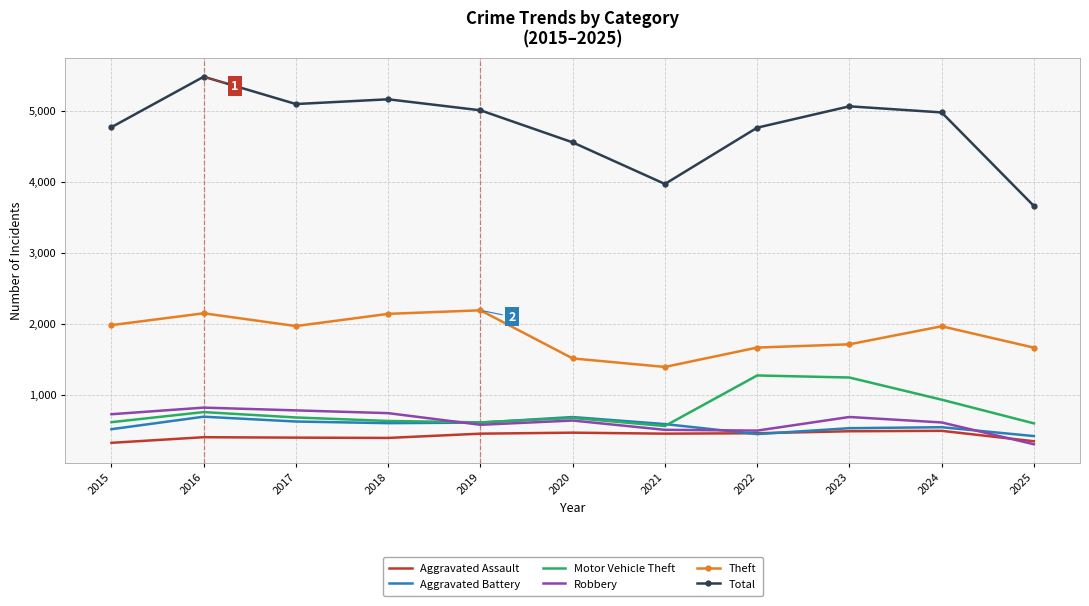

Which series has the widest spread of values?

Total